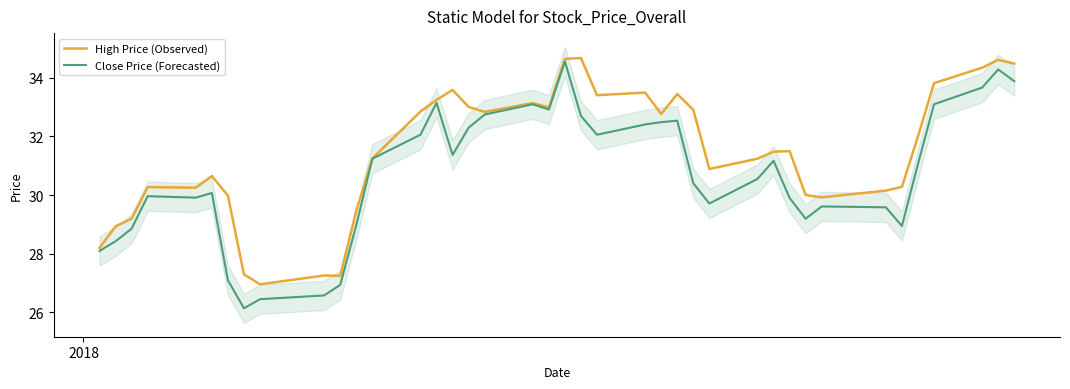

Rank the series by their average value, from lowest to highest.

Close Price (Forecasted), High Price (Observed)